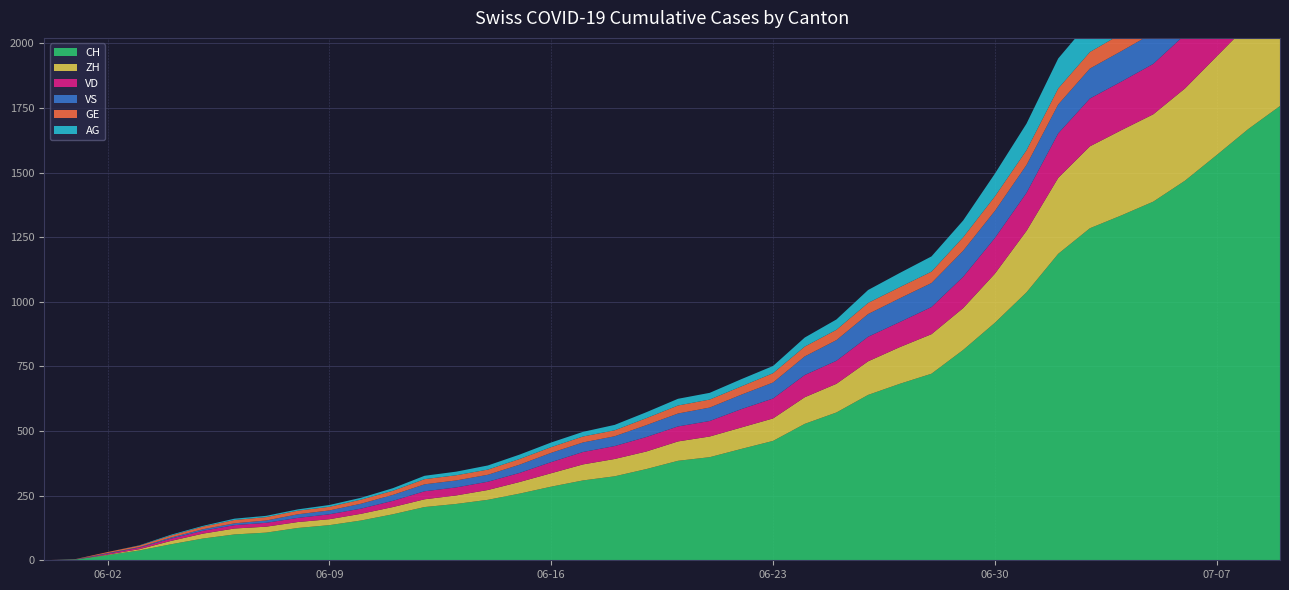

Reading right to left, what are all the values shown in this chart?

CH: 2020-07-09=1758	2020-07-08=1669	2020-07-07=1568	2020-07-06=1469	2020-07-05=1388	2020-07-04=1335	2020-07-03=1285	2020-07-02=1186	2020-07-01=1037	2020-06-30=919	2020-06-29=814	2020-06-28=722	2020-06-27=683	2020-06-26=640	2020-06-25=572	2020-06-24=528	2020-06-23=462	2020-06-22=431	2020-06-21=399	2020-06-20=385	2020-06-19=353	2020-06-18=325	2020-06-17=309	2020-06-16=285	2020-06-15=258	2020-06-14=234	2020-06-13=218	2020-06-12=206	2020-06-11=178	2020-06-10=154	2020-06-09=136	2020-06-08=125	2020-06-07=107	2020-06-06=100	2020-06-05=84	2020-06-04=62	2020-06-03=38	2020-06-02=20	2020-06-01=3	2020-05-31=0
ZH: 2020-07-09=424	2020-07-08=405	2020-07-07=382	2020-07-06=357	2020-07-05=338	2020-07-04=330	2020-07-03=317	2020-07-02=294	2020-07-01=238	2020-06-30=190	2020-06-29=162	2020-06-28=153	2020-06-27=142	2020-06-26=130	2020-06-25=111	2020-06-24=103	2020-06-23=87	2020-06-22=83	2020-06-21=80	2020-06-20=75	2020-06-19=68	2020-06-18=67	2020-06-17=62	2020-06-16=52	2020-06-15=45	2020-06-14=38	2020-06-13=33	2020-06-12=30	2020-06-11=28	2020-06-10=26	2020-06-09=23	2020-06-08=23	2020-06-07=23	2020-06-06=23	2020-06-05=19	2020-06-04=13	2020-06-03=5	2020-06-02=2	2020-06-01=0	2020-05-31=0
VD: 2020-07-09=252	2020-07-08=240	2020-07-07=224	2020-07-06=208	2020-07-05=195	2020-07-04=188	2020-07-03=185	2020-07-02=172	2020-07-01=147	2020-06-30=138	2020-06-29=121	2020-06-28=105	2020-06-27=97	2020-06-26=95	2020-06-25=89	2020-06-24=86	2020-06-23=77	2020-06-22=71	2020-06-21=60	2020-06-20=58	2020-06-19=56	2020-06-18=50	2020-06-17=48	2020-06-16=43	2020-06-15=35	2020-06-14=32	2020-06-13=31	2020-06-12=31	2020-06-11=24	2020-06-10=20	2020-06-09=19	2020-06-08=16	2020-06-07=15	2020-06-06=13	2020-06-05=11	2020-06-04=9	2020-06-03=6	2020-06-02=4	2020-06-01=0	2020-05-31=0
VS: 2020-07-09=128	2020-07-08=126	2020-07-07=126	2020-07-06=123	2020-07-05=120	2020-07-04=118	2020-07-03=116	2020-07-02=112	2020-07-01=108	2020-06-30=105	2020-06-29=101	2020-06-28=93	2020-06-27=92	2020-06-26=88	2020-06-25=80	2020-06-24=72	2020-06-23=62	2020-06-22=56	2020-06-21=52	2020-06-20=50	2020-06-19=46	2020-06-18=38	2020-06-17=37	2020-06-16=36	2020-06-15=32	2020-06-14=27	2020-06-13=27	2020-06-12=27	2020-06-11=23	2020-06-10=19	2020-06-09=15	2020-06-08=14	2020-06-07=9	2020-06-06=7	2020-06-05=6	2020-06-04=4	2020-06-03=2	2020-06-02=2	2020-06-01=1	2020-05-31=0
GE: 2020-07-09=92	2020-07-08=84	2020-07-07=80	2020-07-06=76	2020-07-05=69	2020-07-04=67	2020-07-03=64	2020-07-02=62	2020-07-01=57	2020-06-30=56	2020-06-29=52	2020-06-28=44	2020-06-27=43	2020-06-26=43	2020-06-25=40	2020-06-24=38	2020-06-23=36	2020-06-22=32	2020-06-21=31	2020-06-20=31	2020-06-19=27	2020-06-18=23	2020-06-17=23	2020-06-16=22	2020-06-15=22	2020-06-14=20	2020-06-13=20	2020-06-12=20	2020-06-11=16	2020-06-10=16	2020-06-09=14	2020-06-08=14	2020-06-07=13	2020-06-06=13	2020-06-05=10	2020-06-04=8	2020-06-03=6	2020-06-02=4	2020-06-01=1	2020-05-31=0
AG: 2020-07-09=153	2020-07-08=147	2020-07-07=140	2020-07-06=132	2020-07-05=125	2020-07-04=123	2020-07-03=120	2020-07-02=116	2020-07-01=103	2020-06-30=88	2020-06-29=65	2020-06-28=59	2020-06-27=55	2020-06-26=50	2020-06-25=40	2020-06-24=35	2020-06-23=28	2020-06-22=28	2020-06-21=26	2020-06-20=26	2020-06-19=23	2020-06-18=21	2020-06-17=18	2020-06-16=18	2020-06-15=17	2020-06-14=16	2020-06-13=14	2020-06-12=13	2020-06-11=10	2020-06-10=7	2020-06-09=7	2020-06-08=5	2020-06-07=5	2020-06-06=5	2020-06-05=3	2020-06-04=3	2020-06-03=1	2020-06-02=0	2020-06-01=0	2020-05-31=0